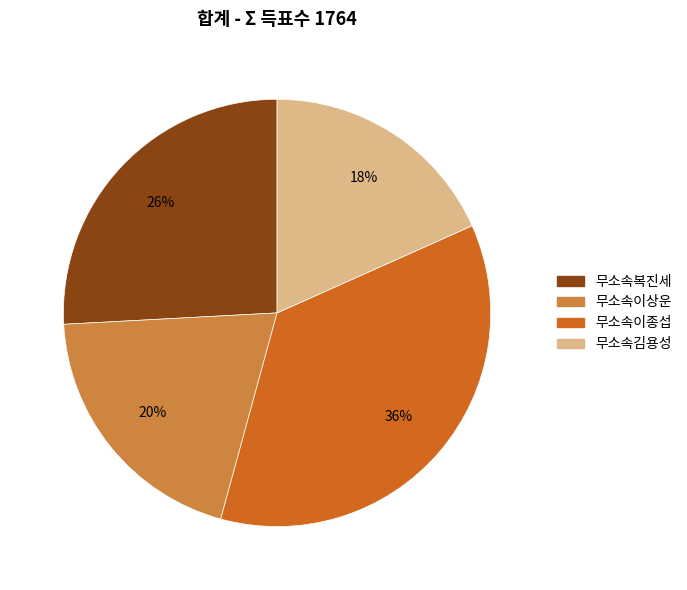

How many segments does this pie chart have?

4